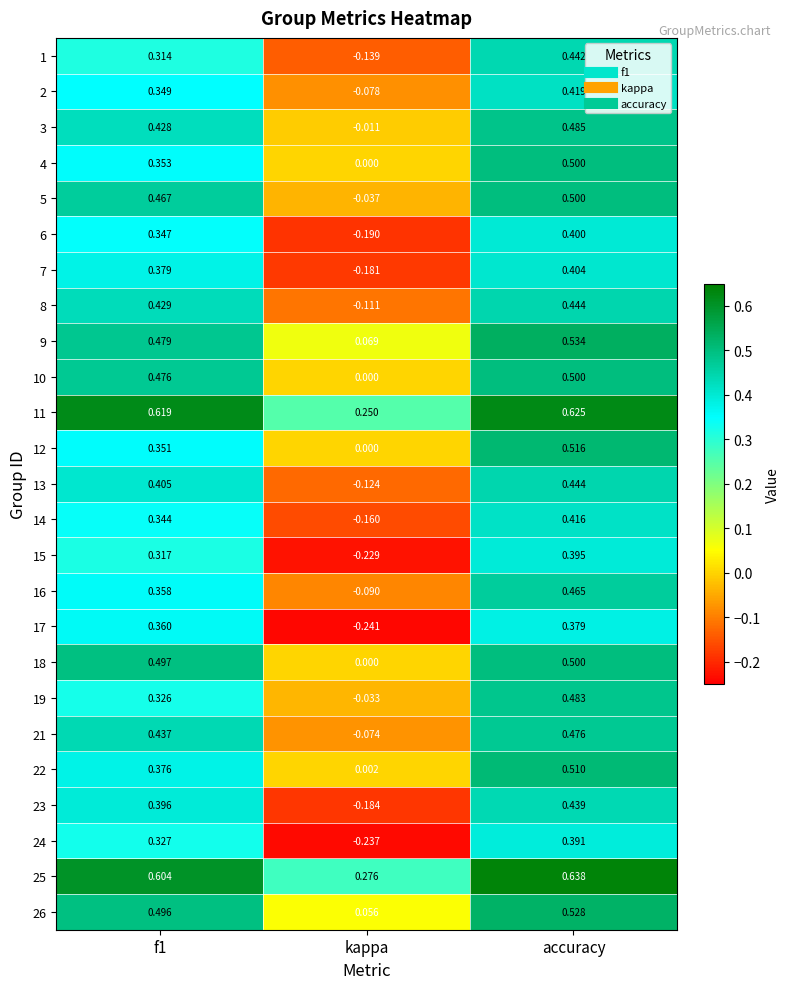

Is the value of 12 at accuracy greater than the value of 17 at kappa?

Yes